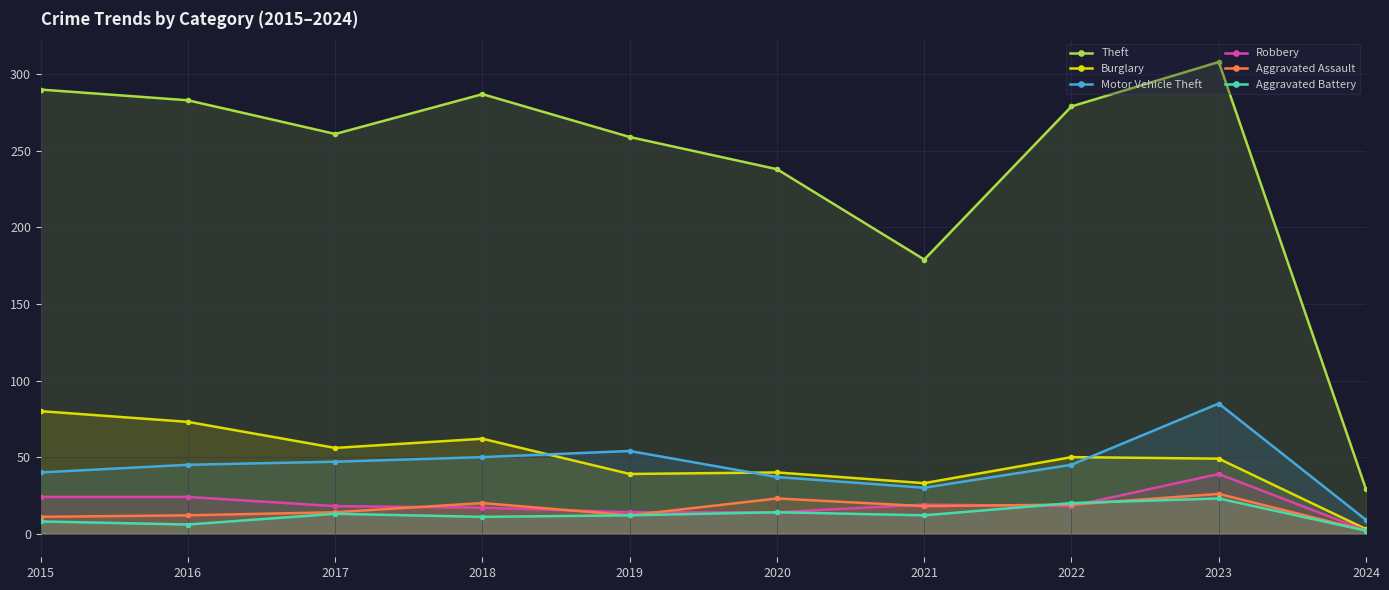

True or false: Theft has a value of 308 at 2023.

True